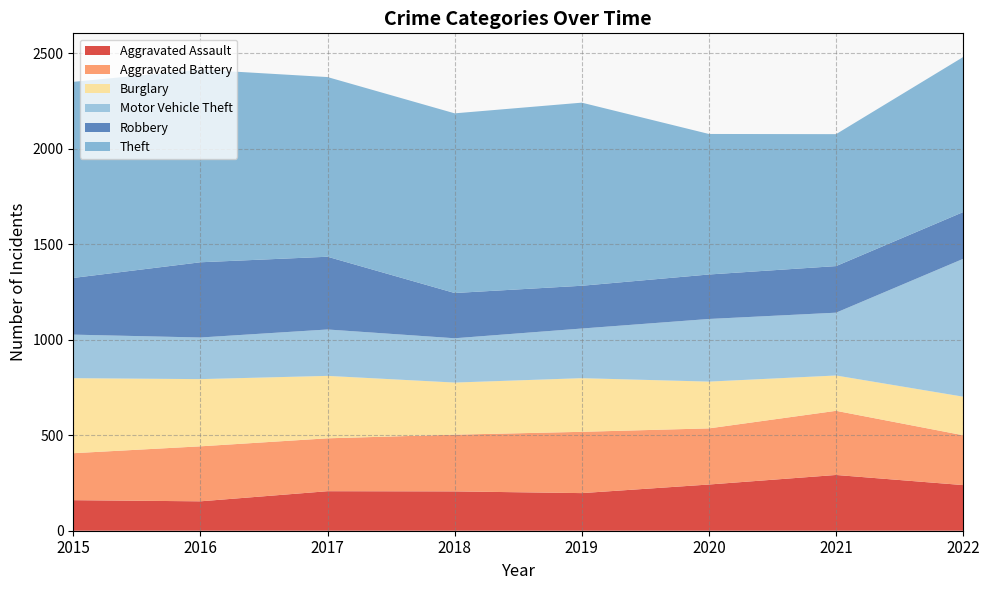

Reading left to right, transcribe all the data shown in this chart.

Aggravated Assault: 2015=160	2016=154	2017=207	2018=206	2019=197	2020=242	2021=292	2022=239
Aggravated Battery: 2015=246	2016=288	2017=277	2018=297	2019=321	2020=294	2021=336	2022=261
Burglary: 2015=393	2016=352	2017=327	2018=273	2019=281	2020=245	2021=185	2022=202
Motor Vehicle Theft: 2015=228	2016=218	2017=243	2018=232	2019=260	2020=328	2021=329	2022=722
Robbery: 2015=297	2016=394	2017=381	2018=237	2019=224	2020=233	2021=244	2022=245
Theft: 2015=1027	2016=1009	2017=941	2018=941	2019=959	2020=736	2021=691	2022=812